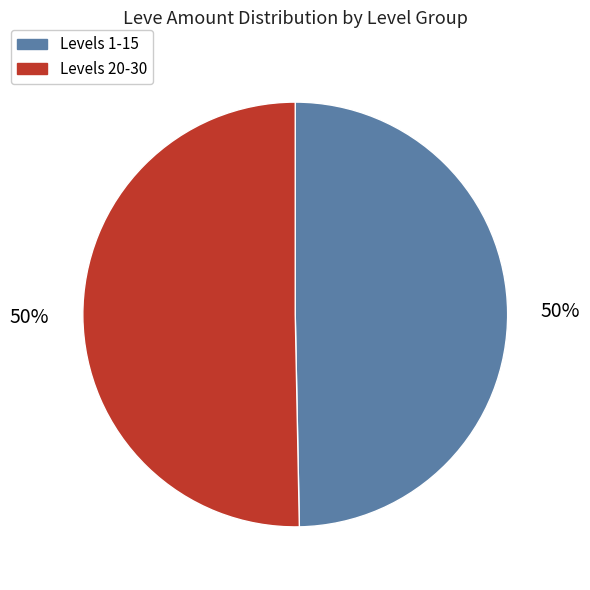

To the nearest percent, what is the average slice percentage?

50%